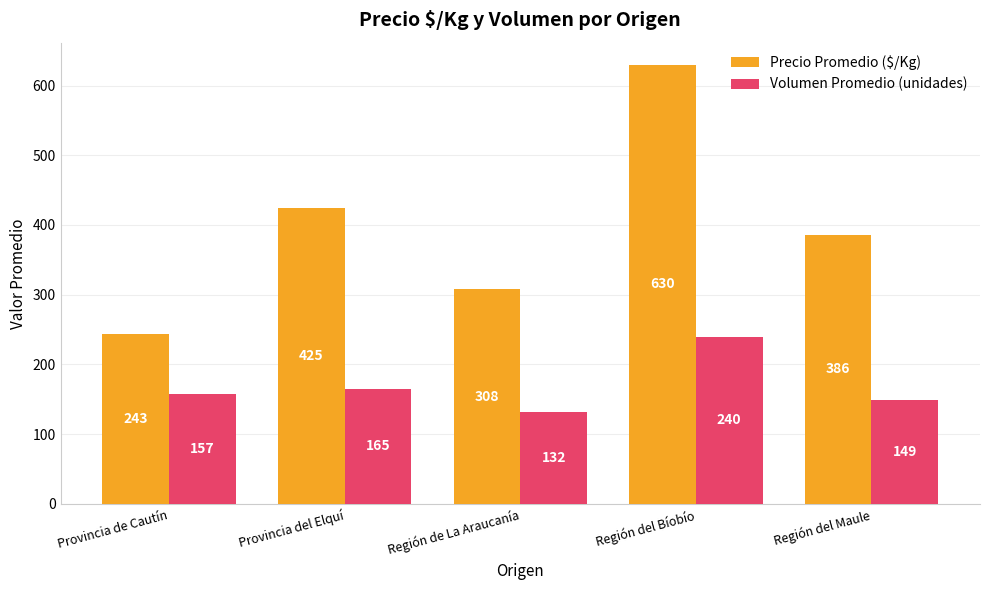

Does the chart contain any negative values?

No